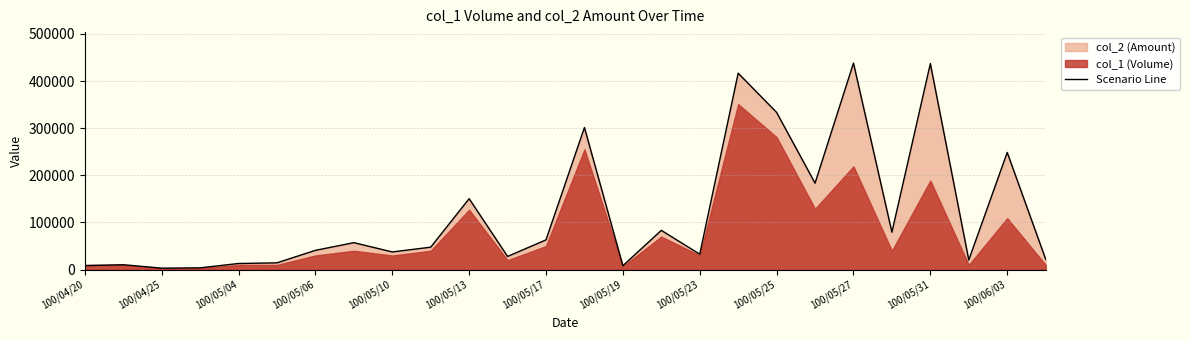

The value of Scenario Line at 100/05/27 is 177289. True or false?

False